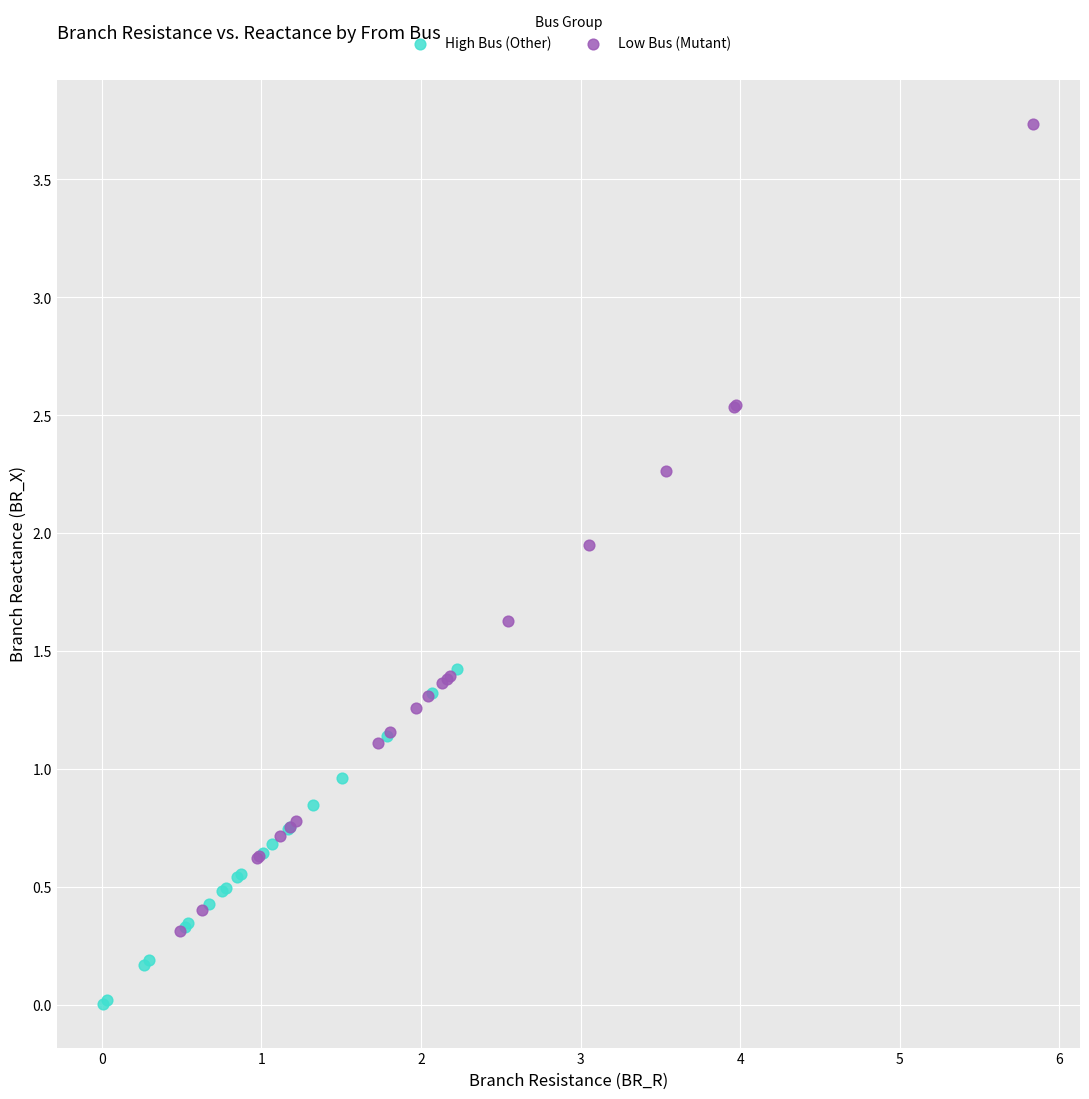

Which series has the largest Y range (max minus min)?

Low Bus (Mutant)